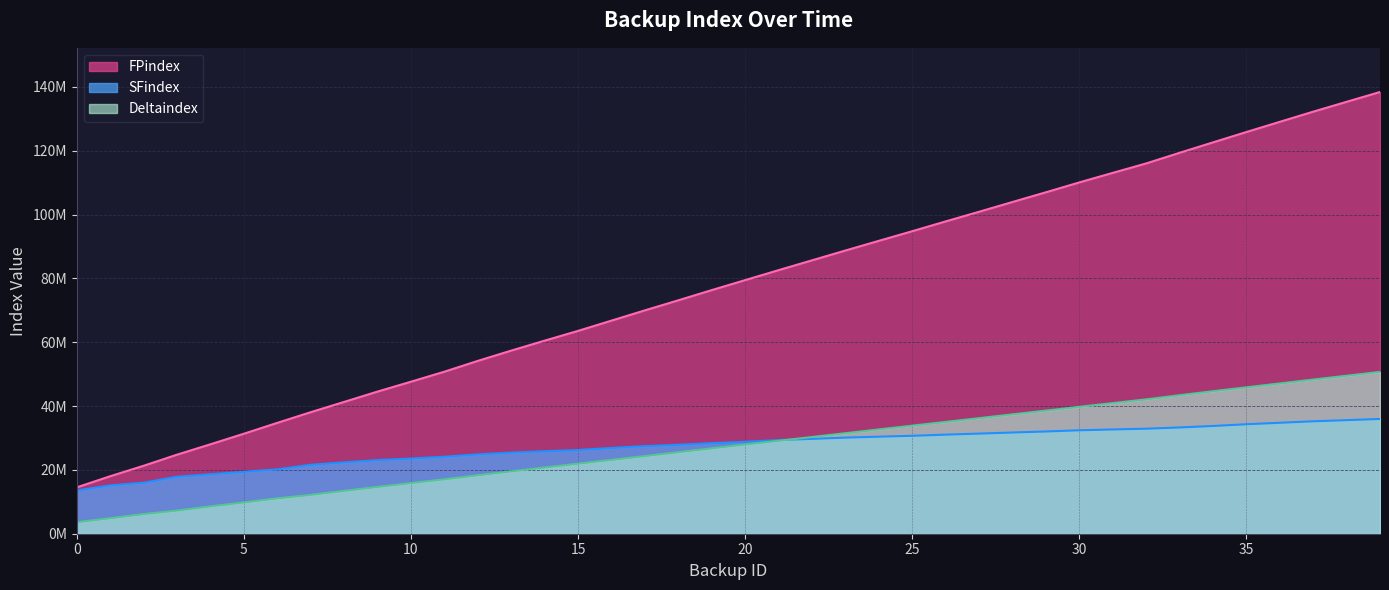

True or false: FPindex and Deltaindex cross at least once.

False